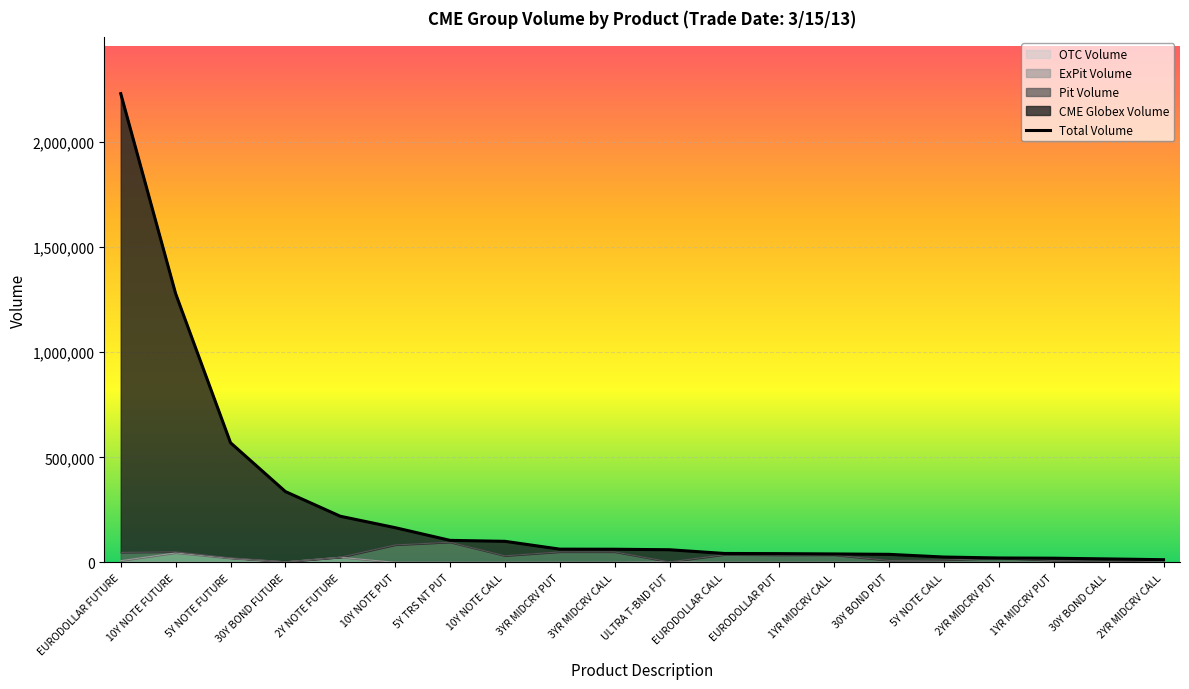

What is the difference between the maximum and minimum values?

2217474